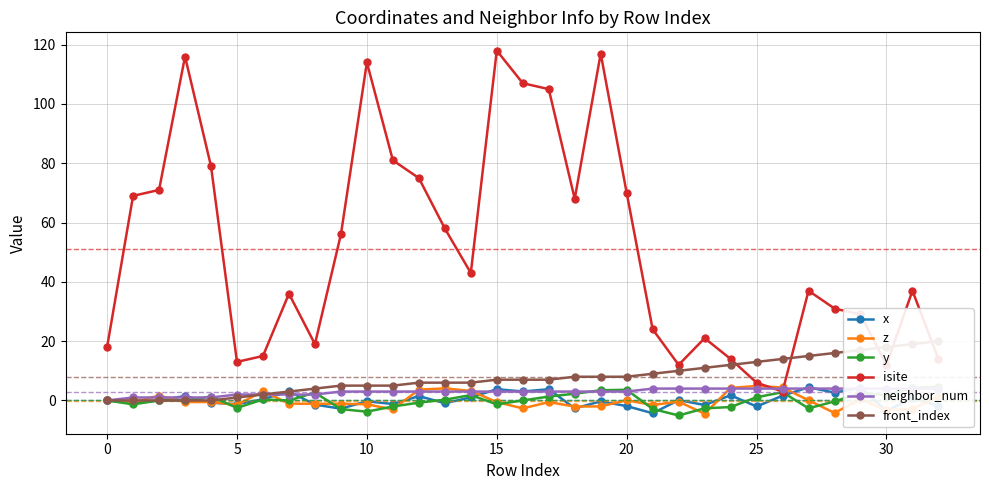

Which series has the widest spread of values?

isite